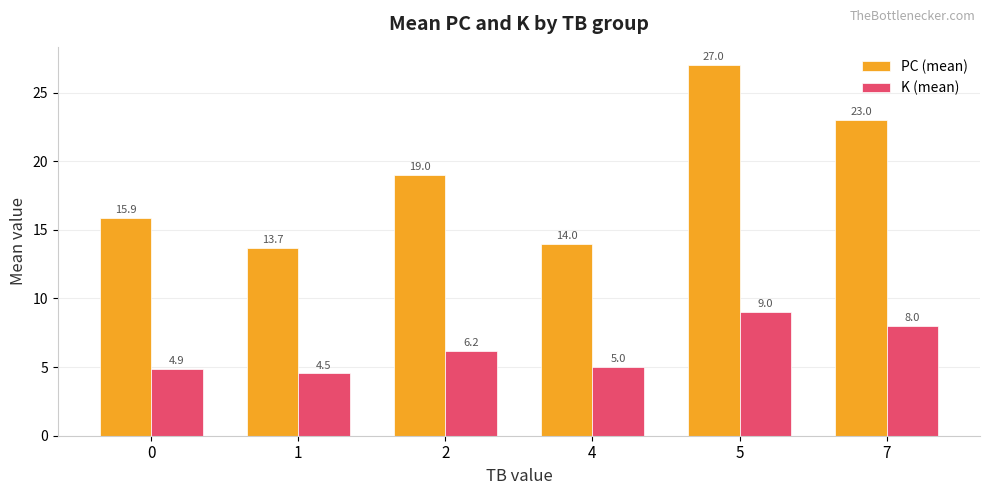

Reading left to right, transcribe all the data shown in this chart.

PC (mean): 15.9	13.7	19.0	14.0	27.0	23.0
K (mean): 4.9	4.5	6.2	5.0	9.0	8.0